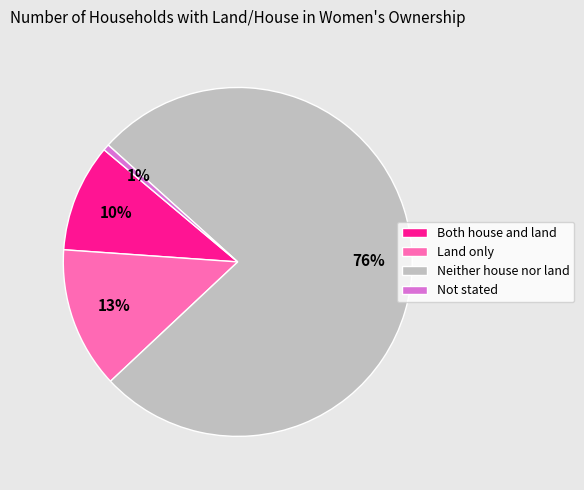

Does Land only account for over 50% of the chart?

No